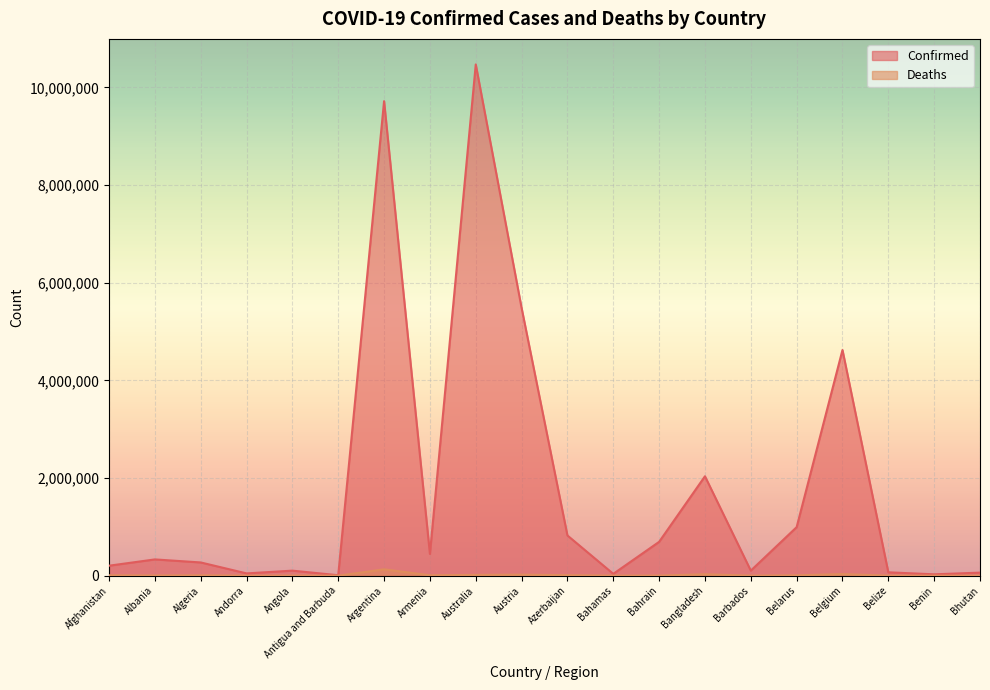

What is the difference between the maximum and minimum values in the Deaths series?

129982